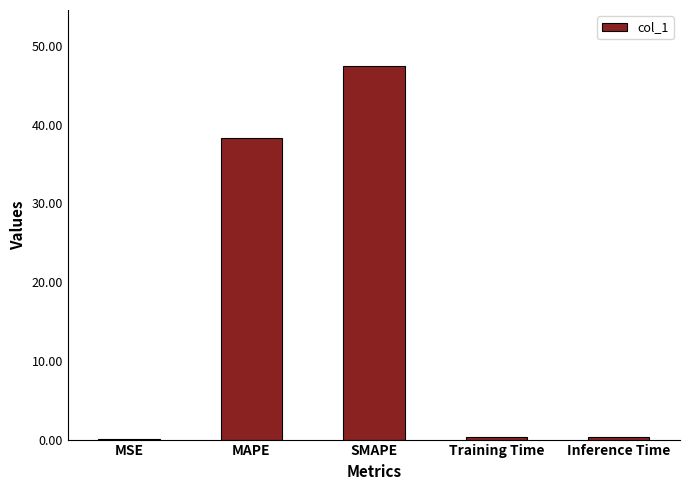

What is the sum of the values at SMAPE and MAPE?

85.8